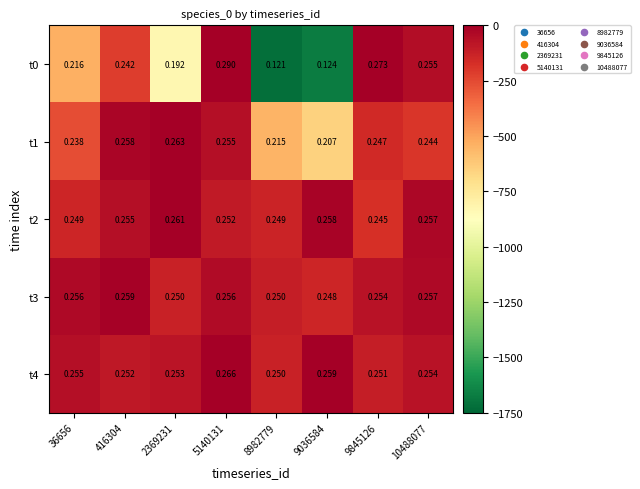

Is the value of t0 at 36656 greater than the value of t3 at 9036584?

No